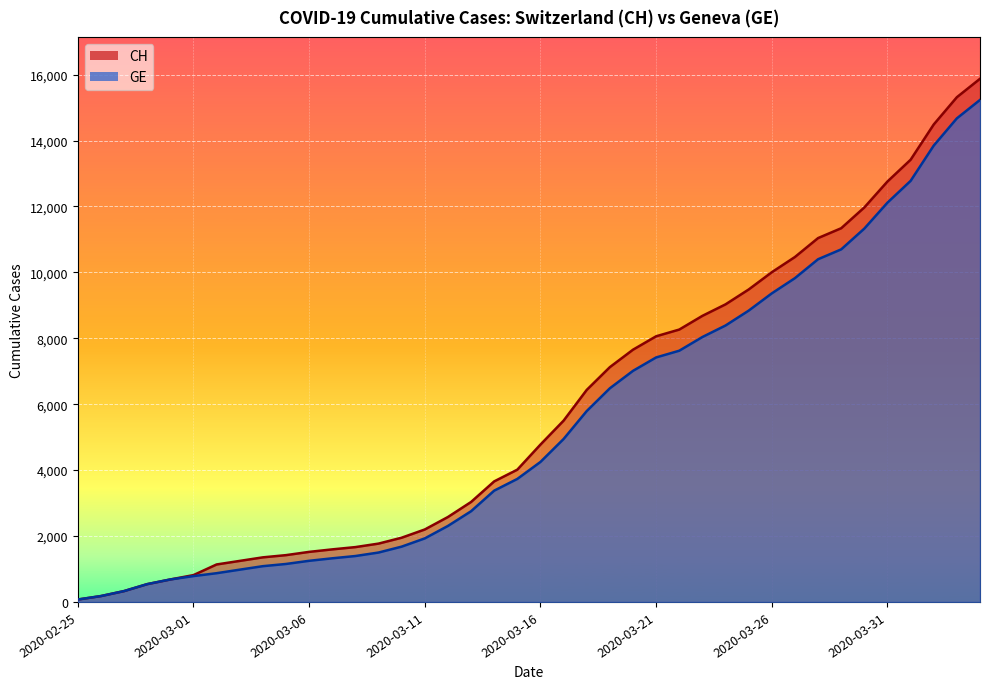

Rank the series by their maximum value, from highest to lowest.

CH, GE